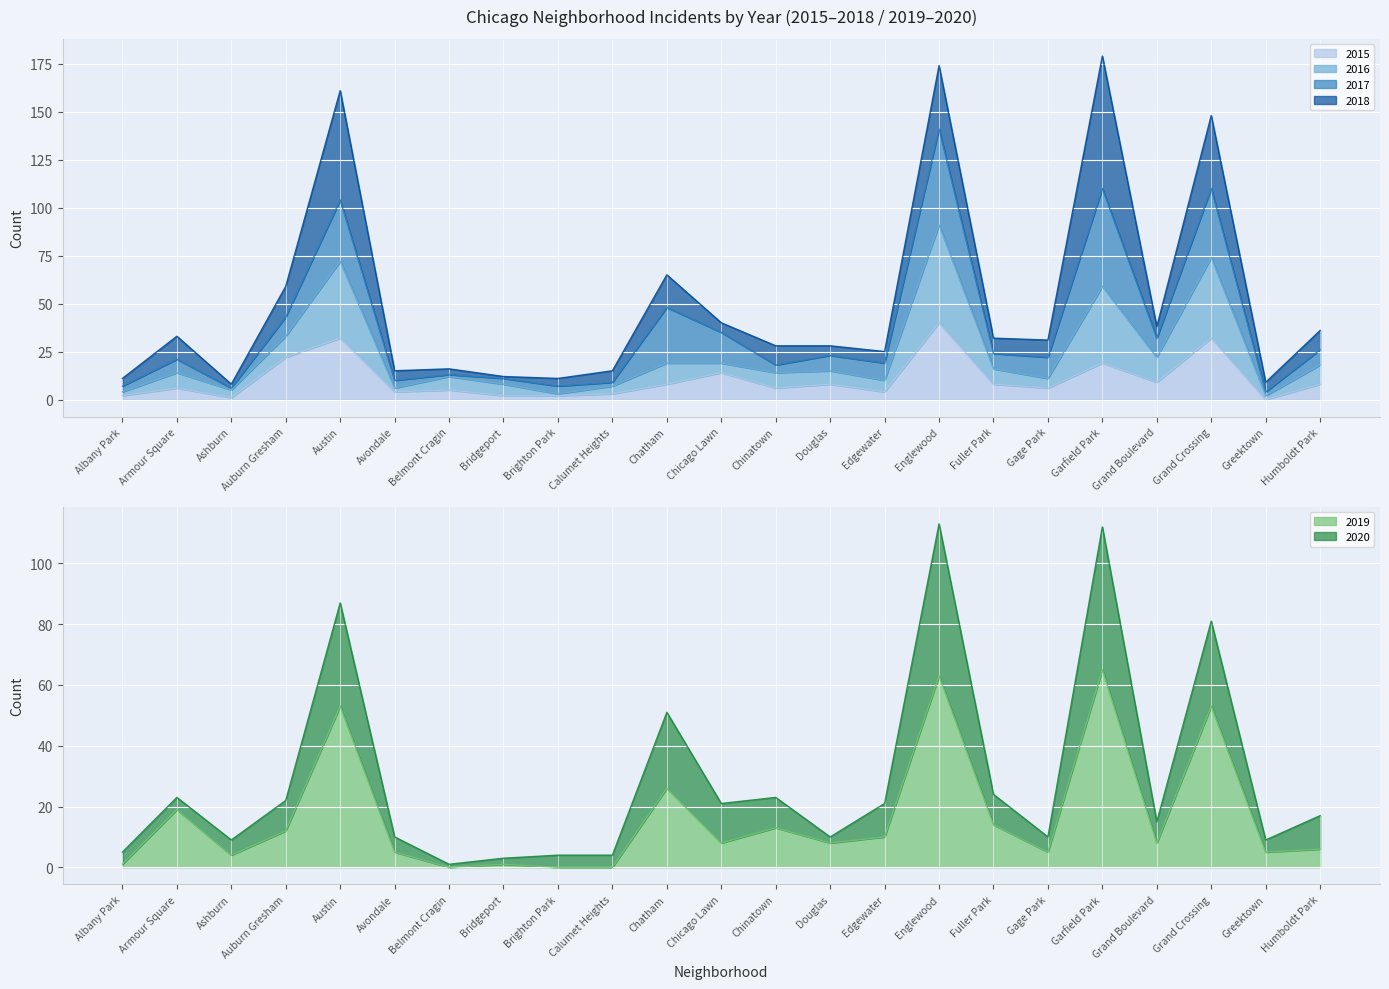

Where is the first local minimum for 2019?

Ashburn